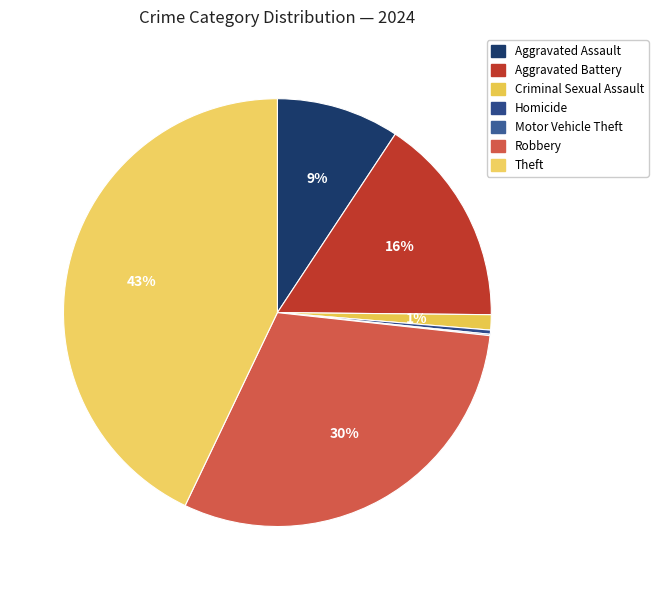

What percentage is the Theft slice, to the nearest percent?

43%